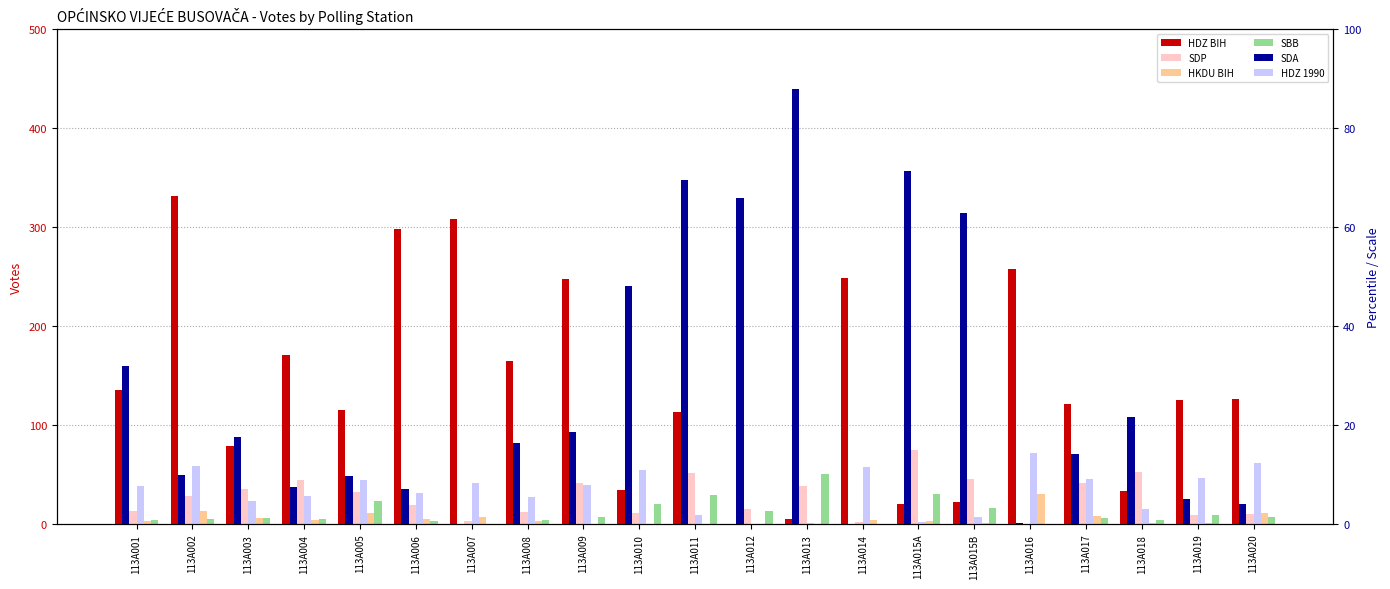

What is the total value across all series at 113A001?

194.6